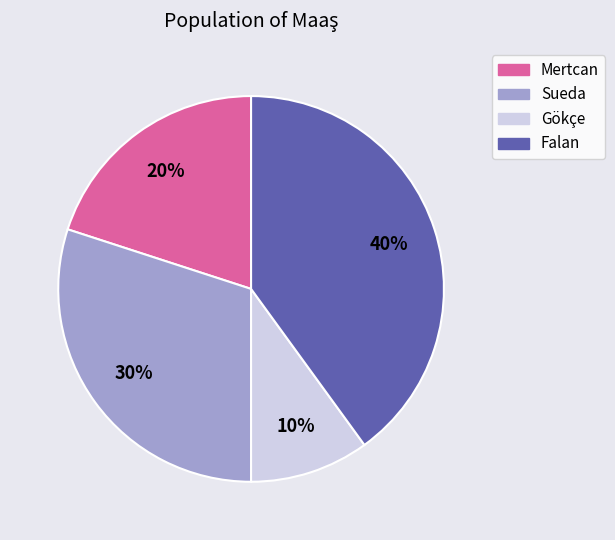

To the nearest percent, what is the difference between the Falan and Sueda slice percentages?

10%